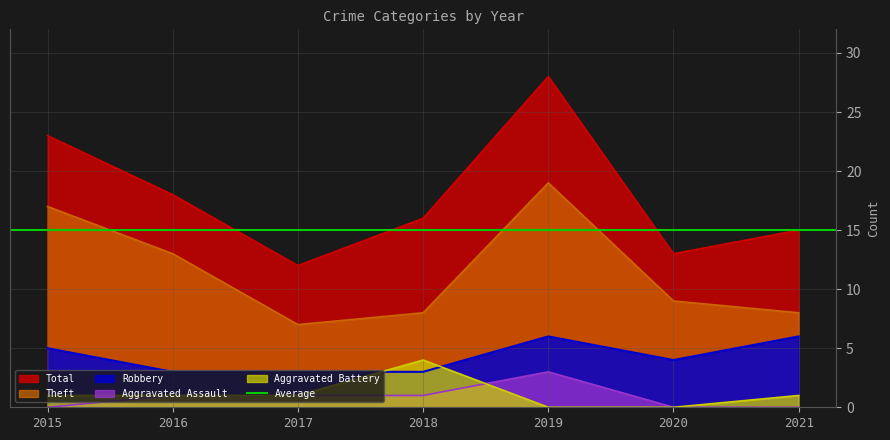

The value of Aggravated Battery at 2017 is 0. True or false?

False